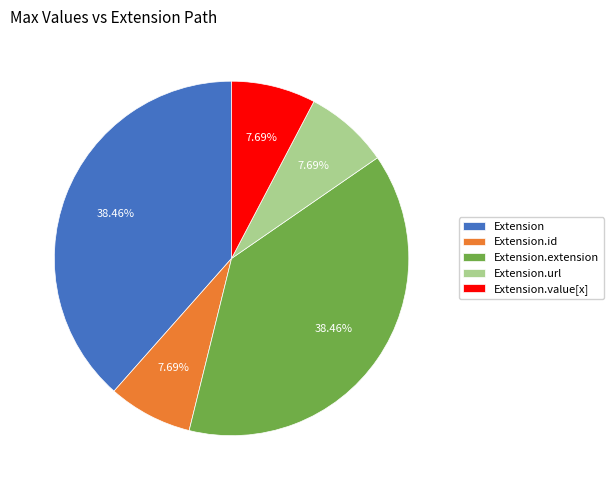

To the nearest percent, what is the average slice percentage?

20%